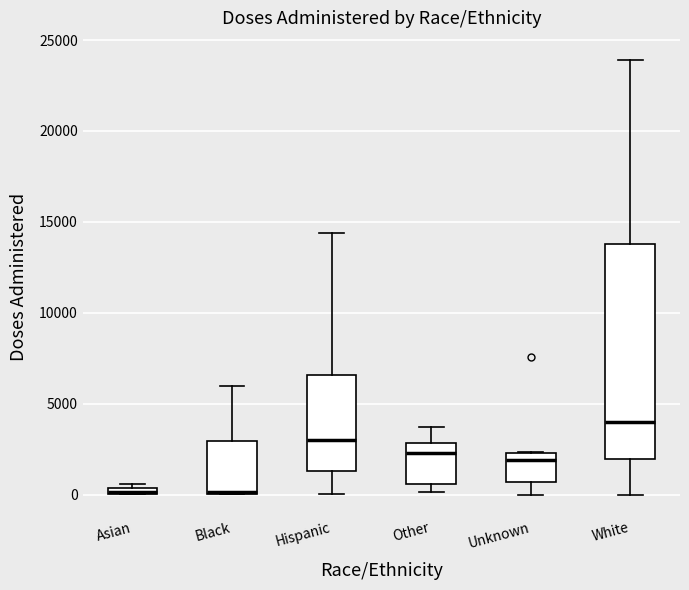

Where is the lower edge of the box for Black on the y-axis? The values are not printed on the chart, so give them approximately, as read against the axis.

0